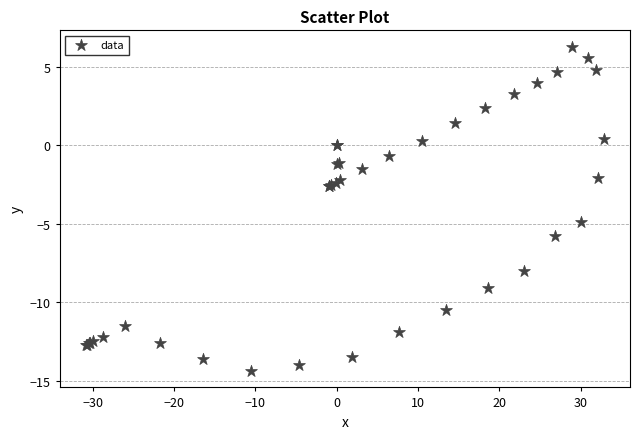

What Y value in the scatter plot is closest to -4?

-4.9